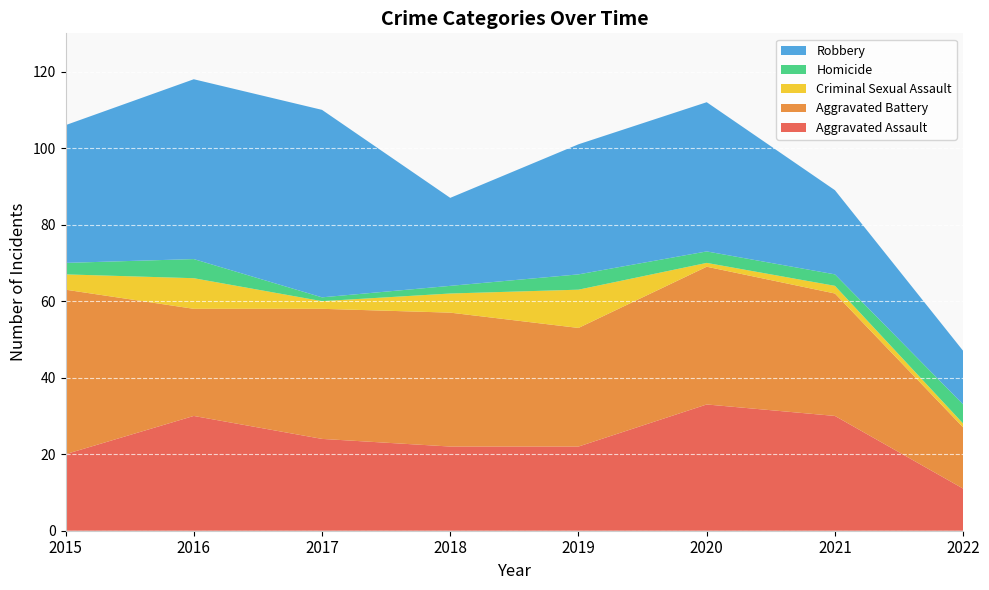

Reading left to right, what are all the values shown in this chart?

Aggravated Assault: 20	30	24	22	22	33	30	11
Aggravated Battery: 43	28	34	35	31	36	32	16
Criminal Sexual Assault: 4	8	2	5	10	1	2	1
Homicide: 3	5	1	2	4	3	3	5
Robbery: 36	47	49	23	34	39	22	14